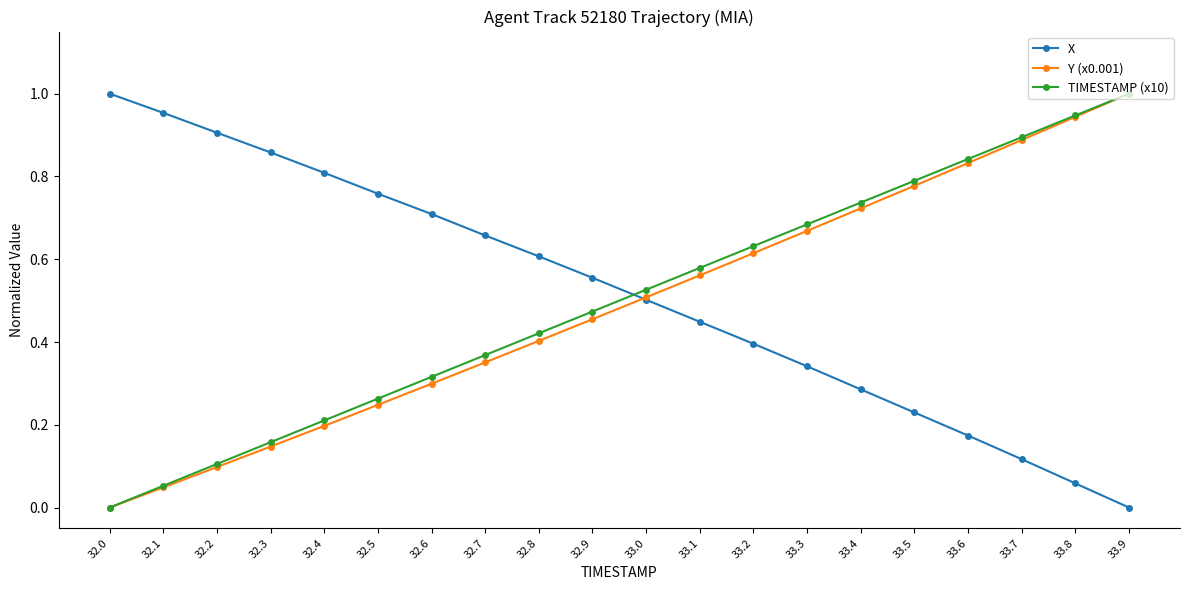

Which category has the lowest value in the X series?

33.9